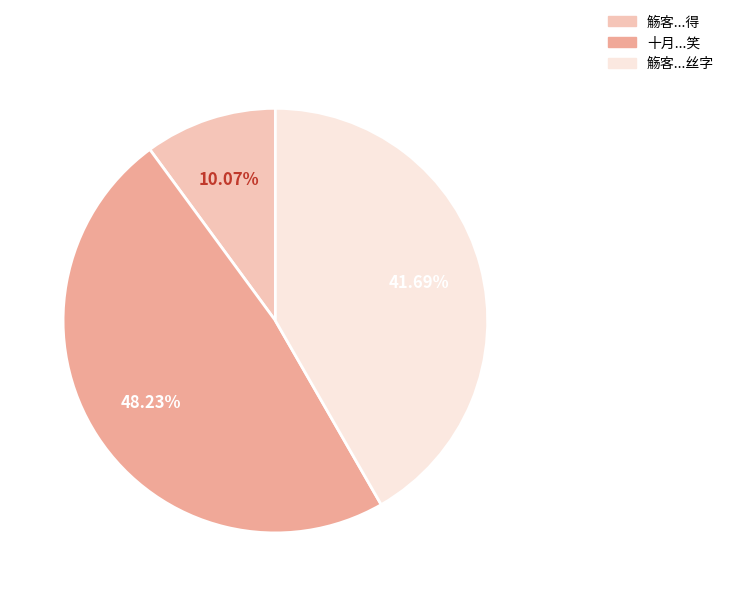

Combined, do 十月...笑 and 觞客...得 account for over 50%?

Yes